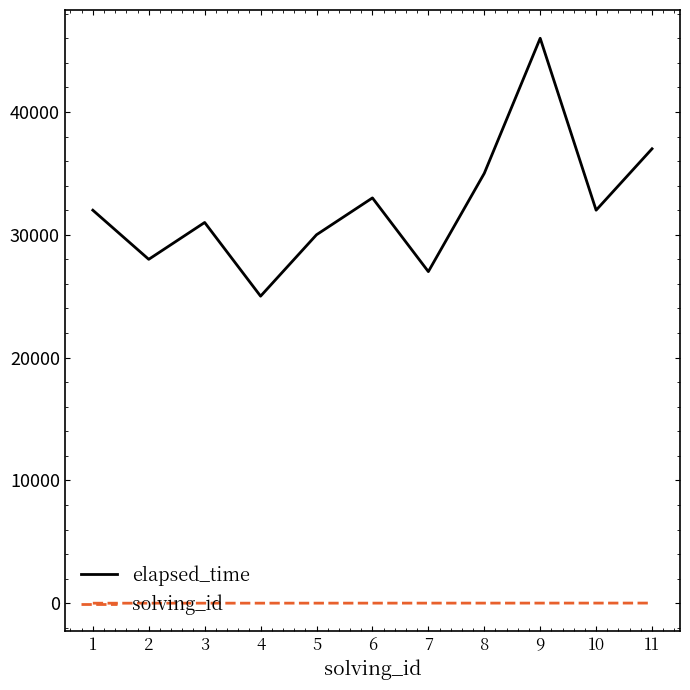

Between 5 and 9, which series saw the biggest shift?

elapsed_time